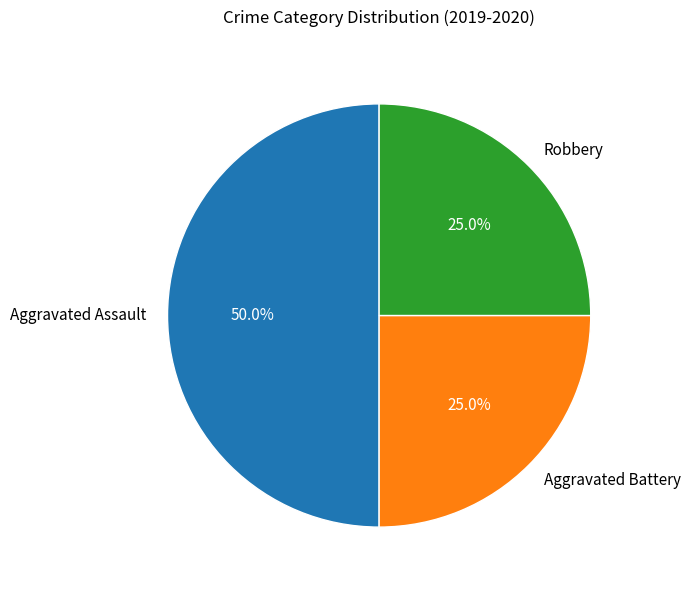

How much of the chart is everything except Aggravated Assault?

50.0%